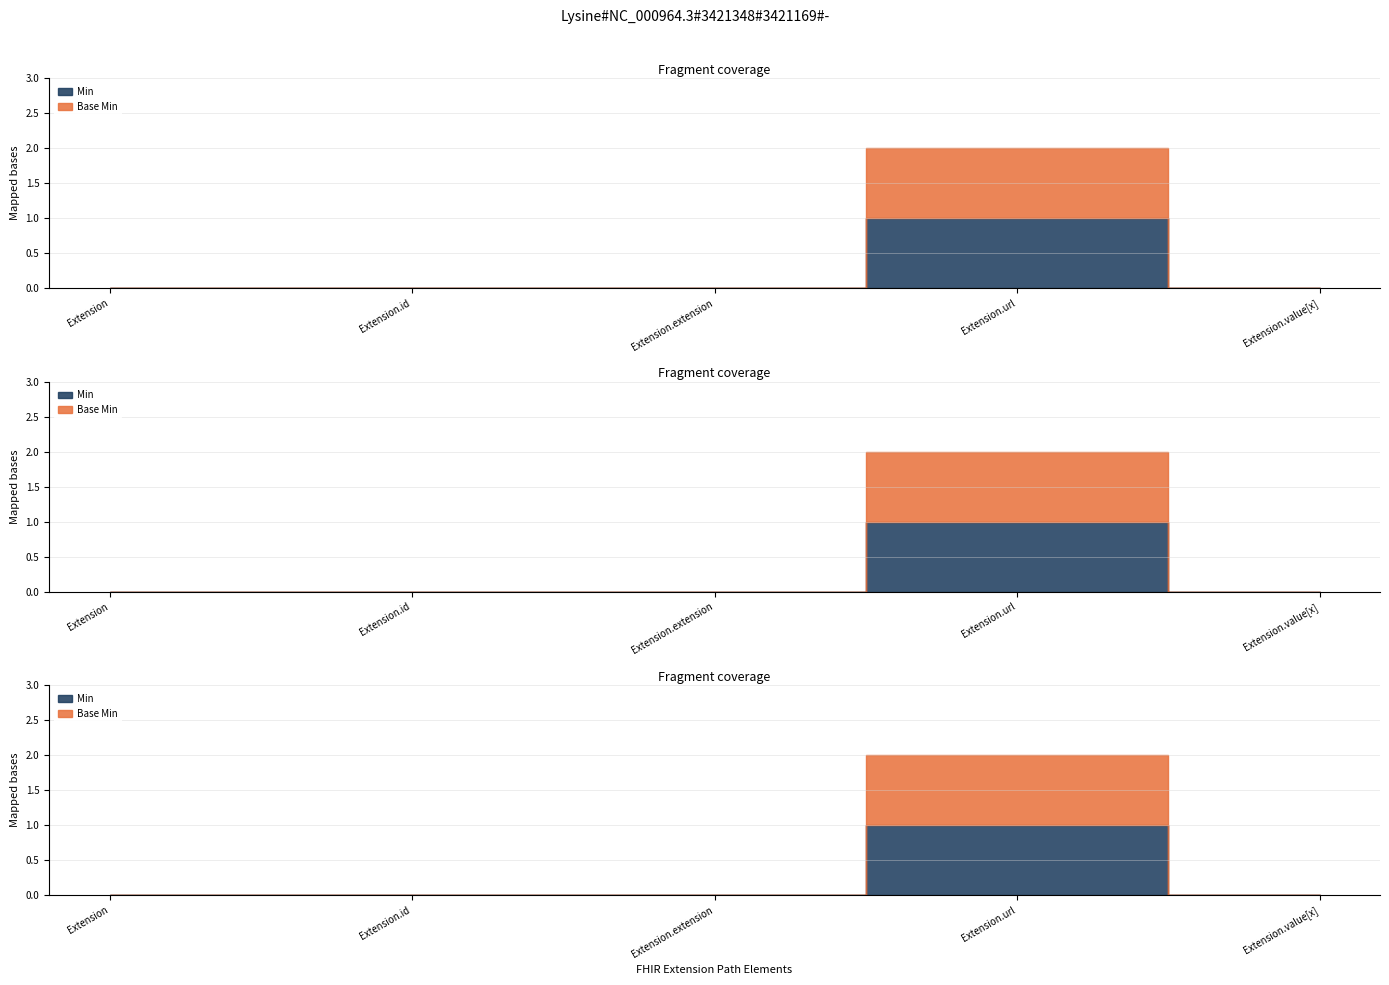

True or false: Base Min and Min intersect in this chart.

False